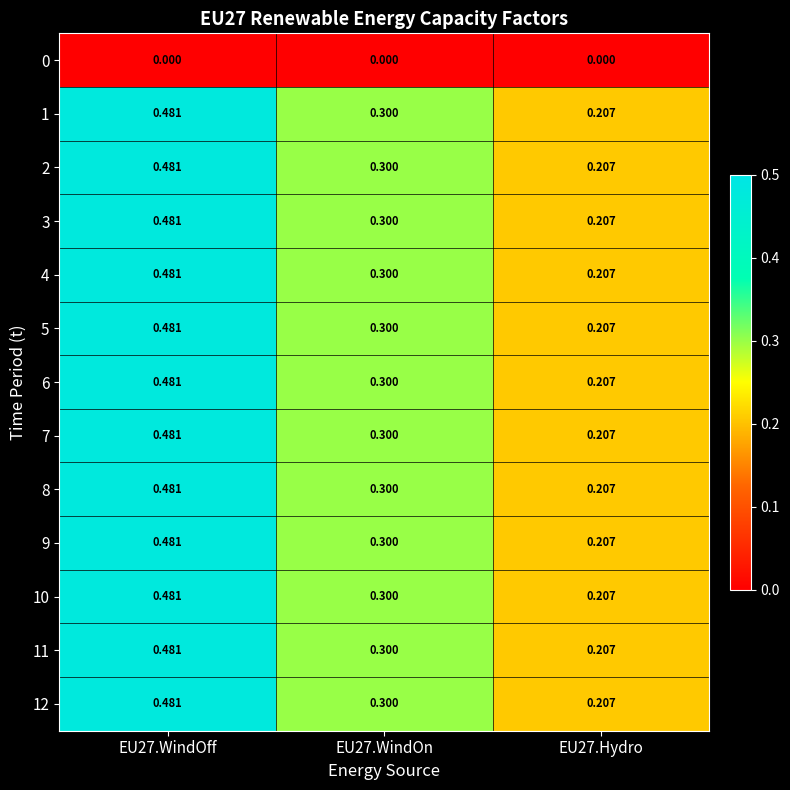

What is the total value across all series at EU27.WindOn?

3.6